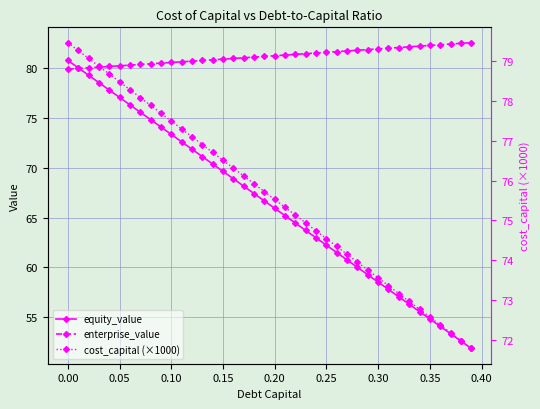

True or false: equity_value has more than 2 points higher than both neighbors.

False